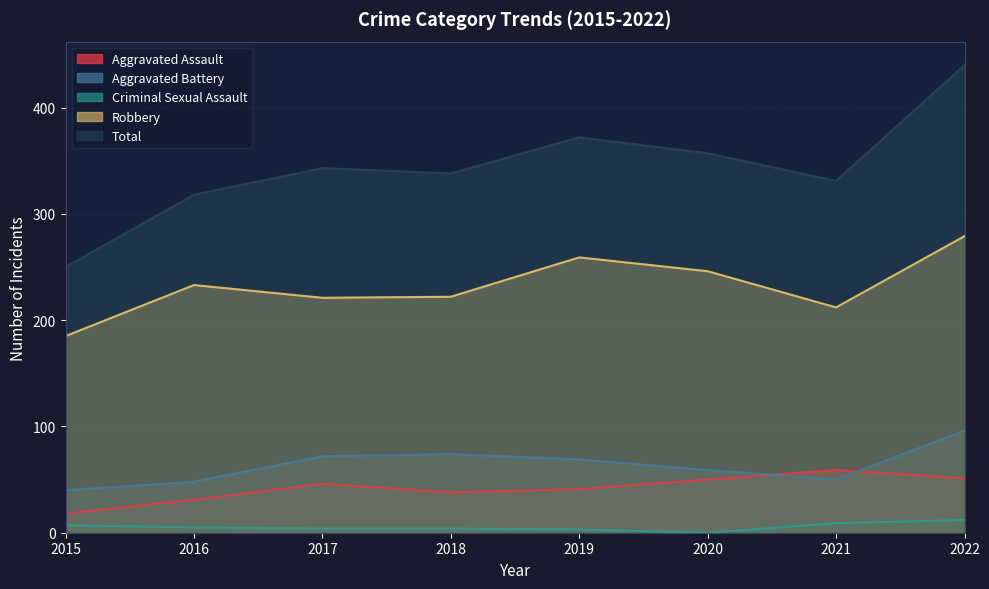

How many data points in Criminal Sexual Assault are less than 5?

4